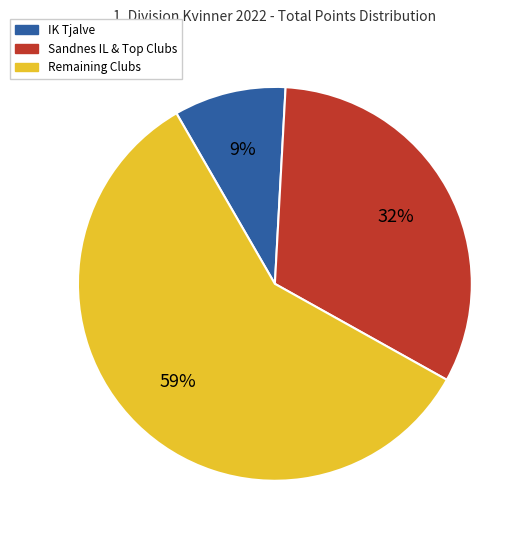

Does any single category account for the majority?

Yes